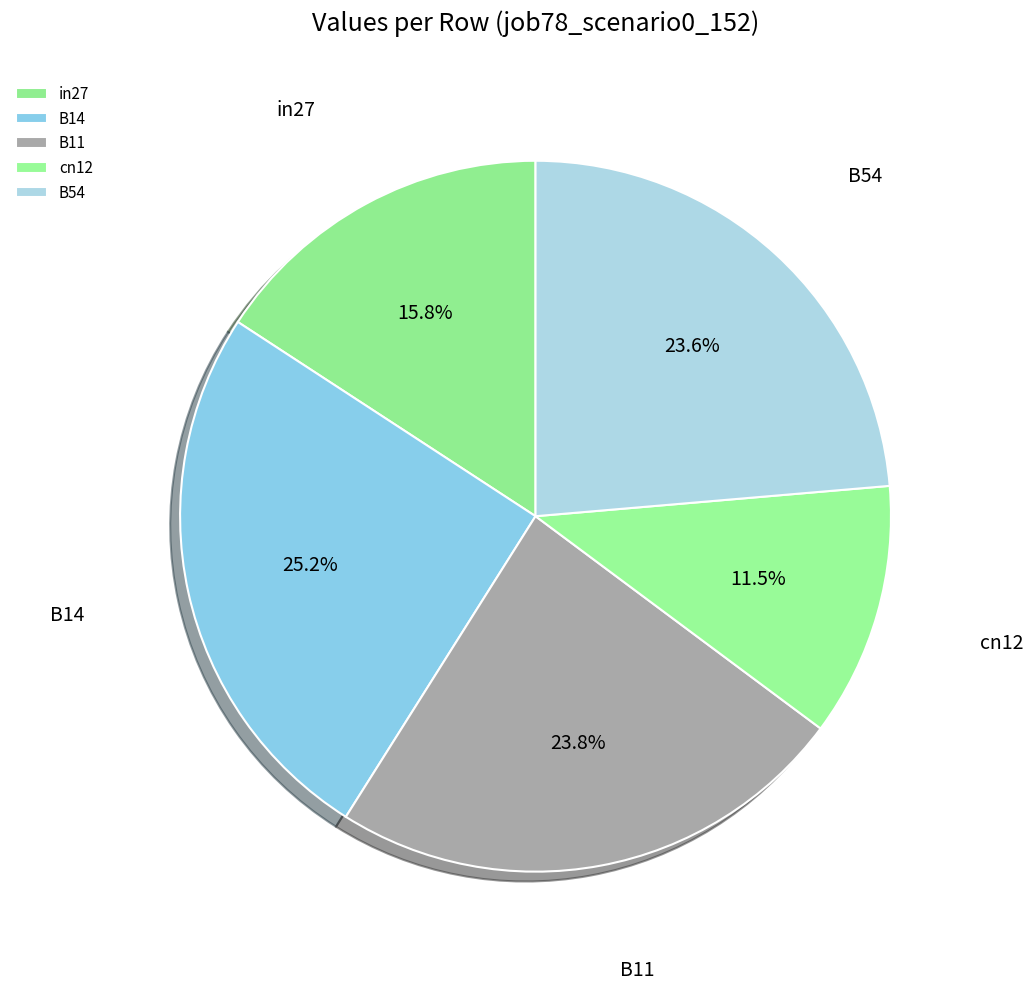

True or false: in27 accounts for 16% of the total.

True